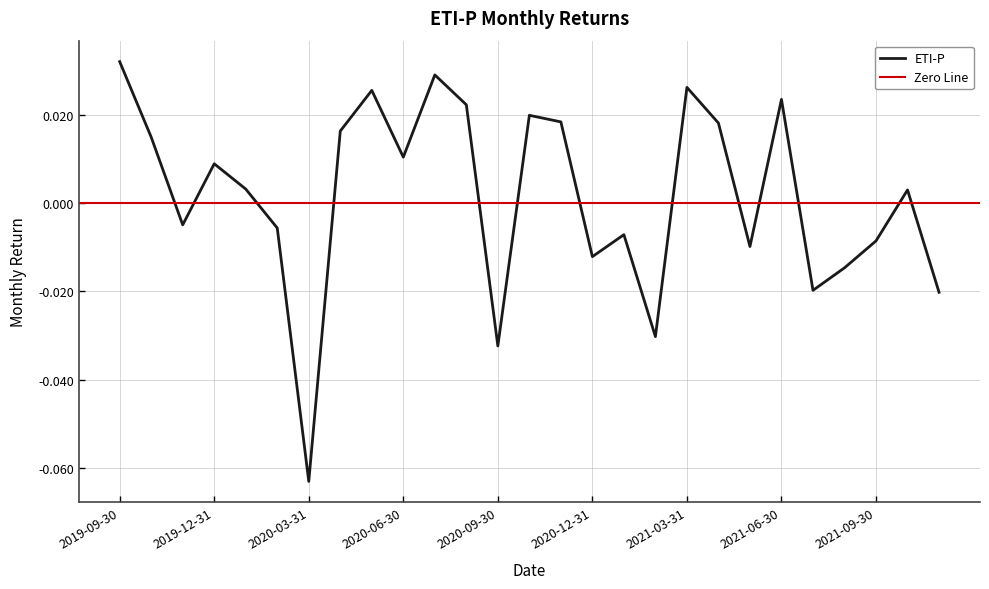

Which label corresponds to the largest value in the chart?

2019-09-30